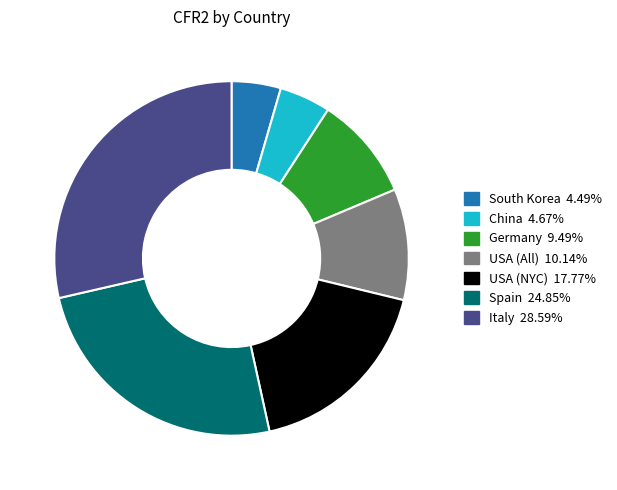

Is the sum of Italy and South Korea greater than half?

No